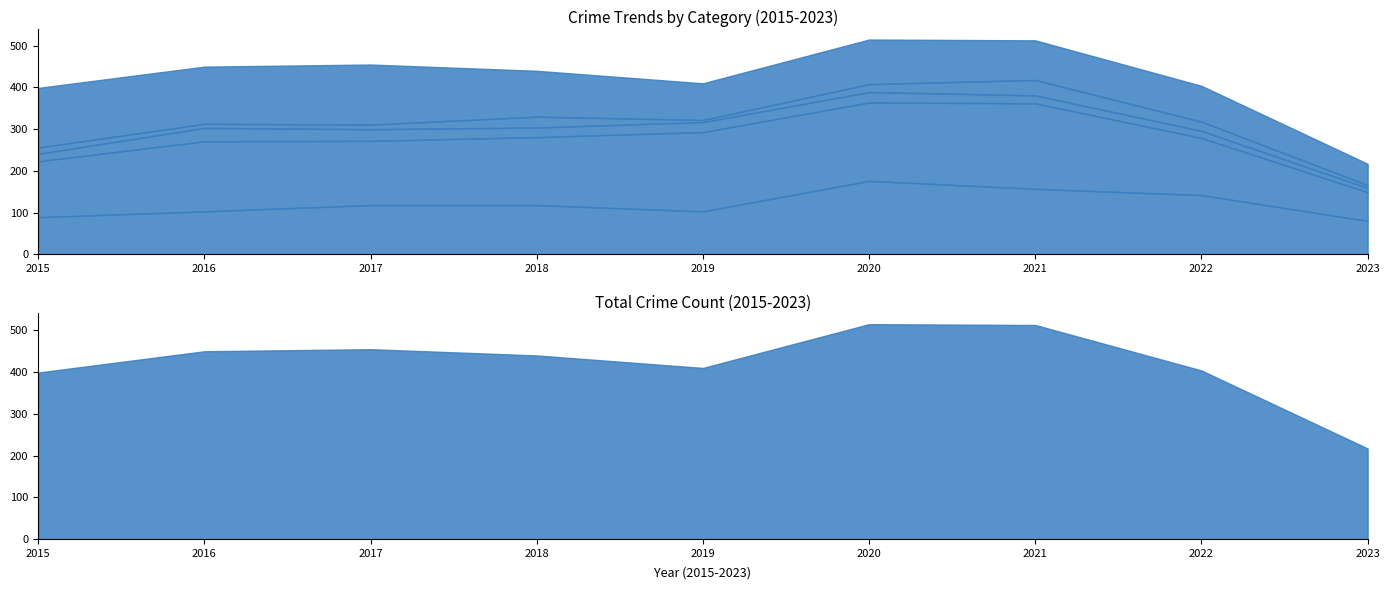

True or false: Aggravated Assault has a value of 50 at 2019.

False